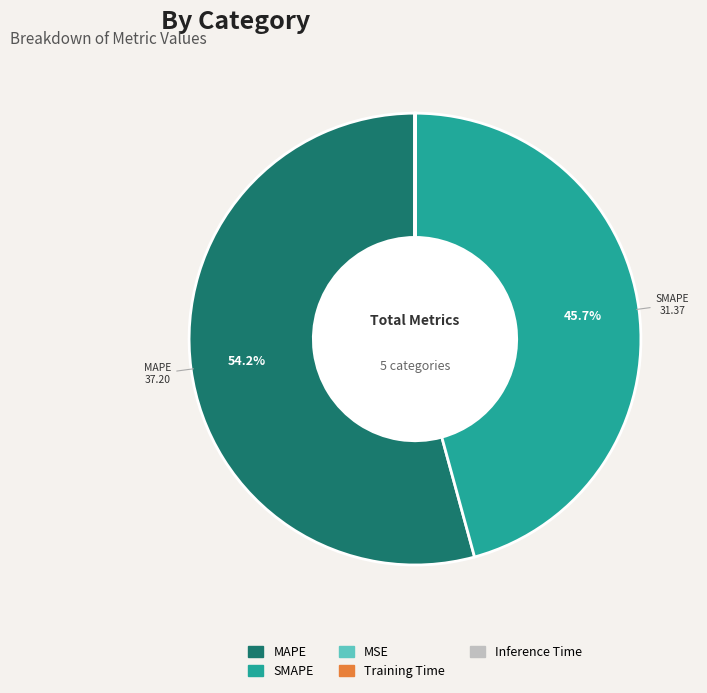

How much of the chart is everything except SMAPE?

54.3%